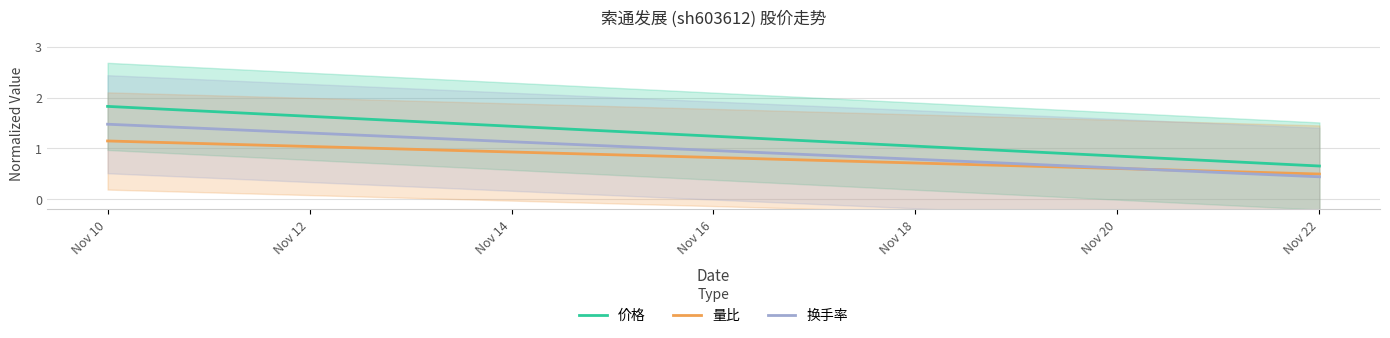

True or false: 量比 has a value of 1.2 at Nov 16.

False